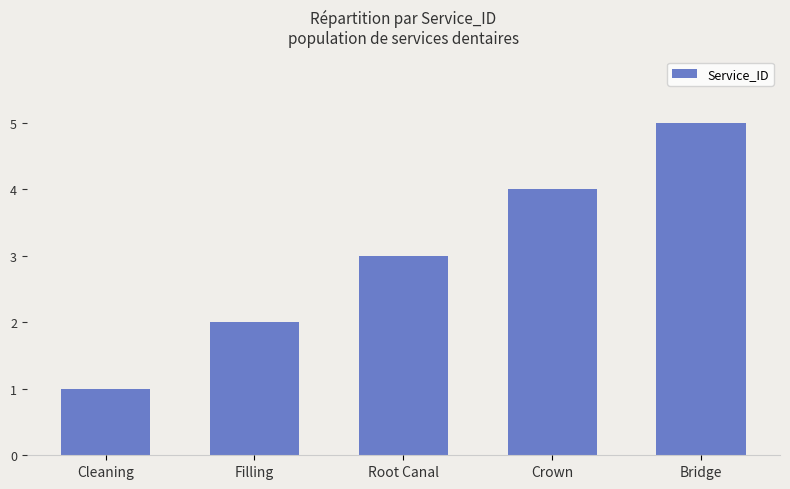

How many data points are less than 3?

2